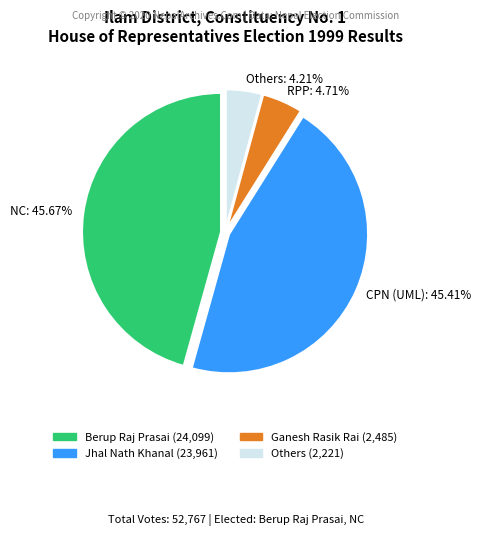

Is there any slice that represents more than half of the pie?

No